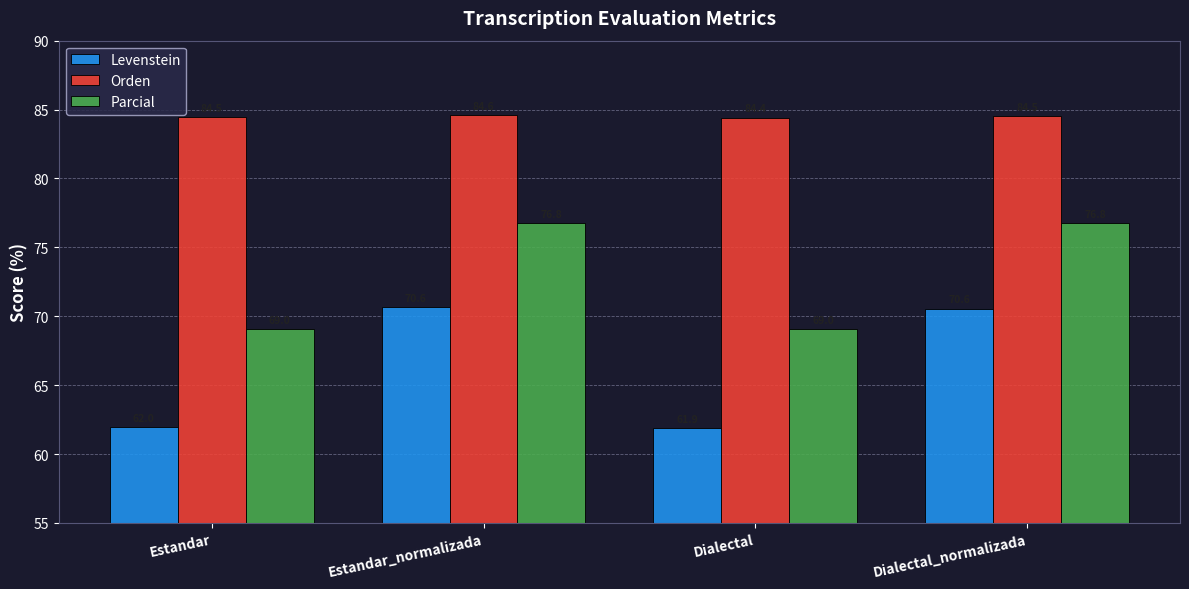

The value of Orden at Dialectal_normalizada is 84.5. True or false?

True